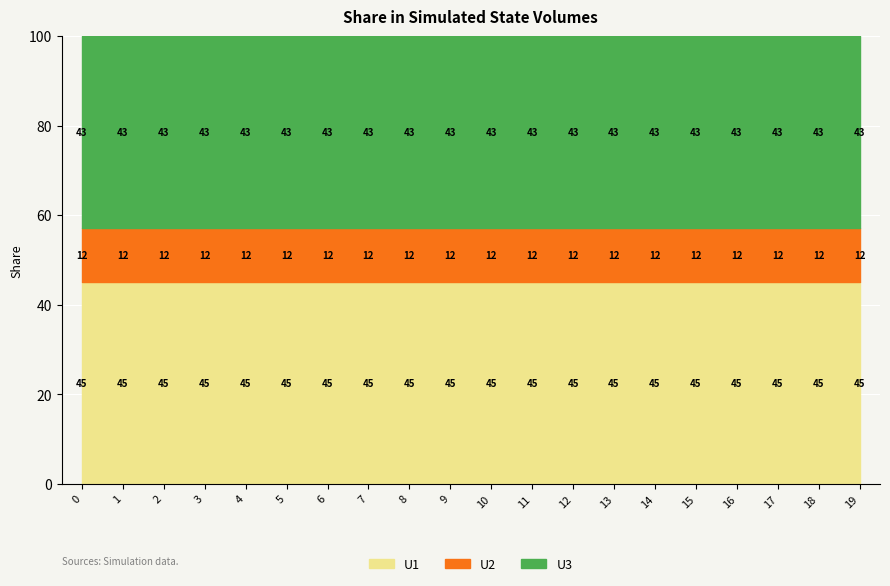

Which series has the largest range (max minus min)?

U2